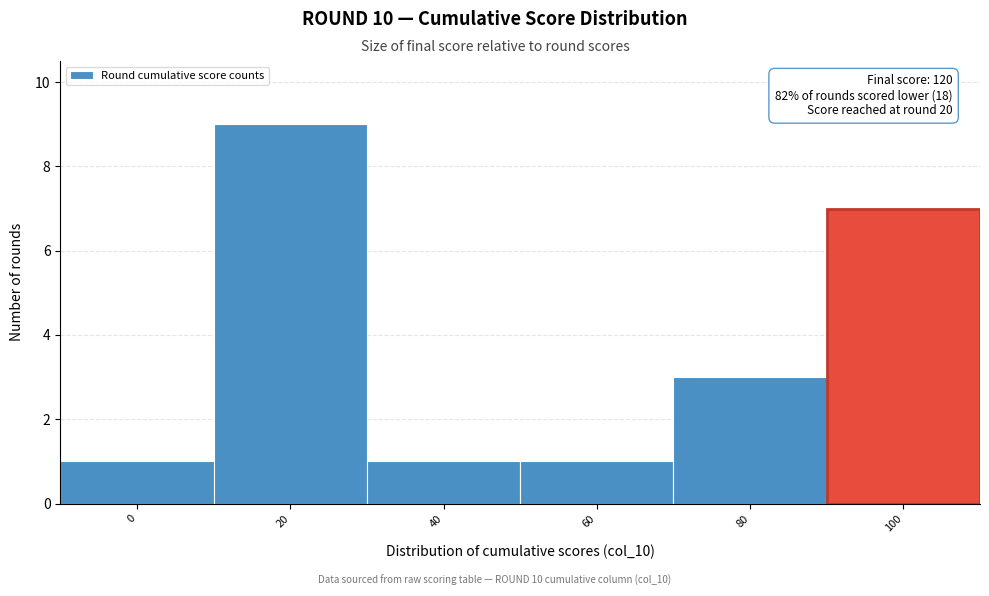

Reading left to right, list all the values displayed in this chart.

1	9	1	1	3	7